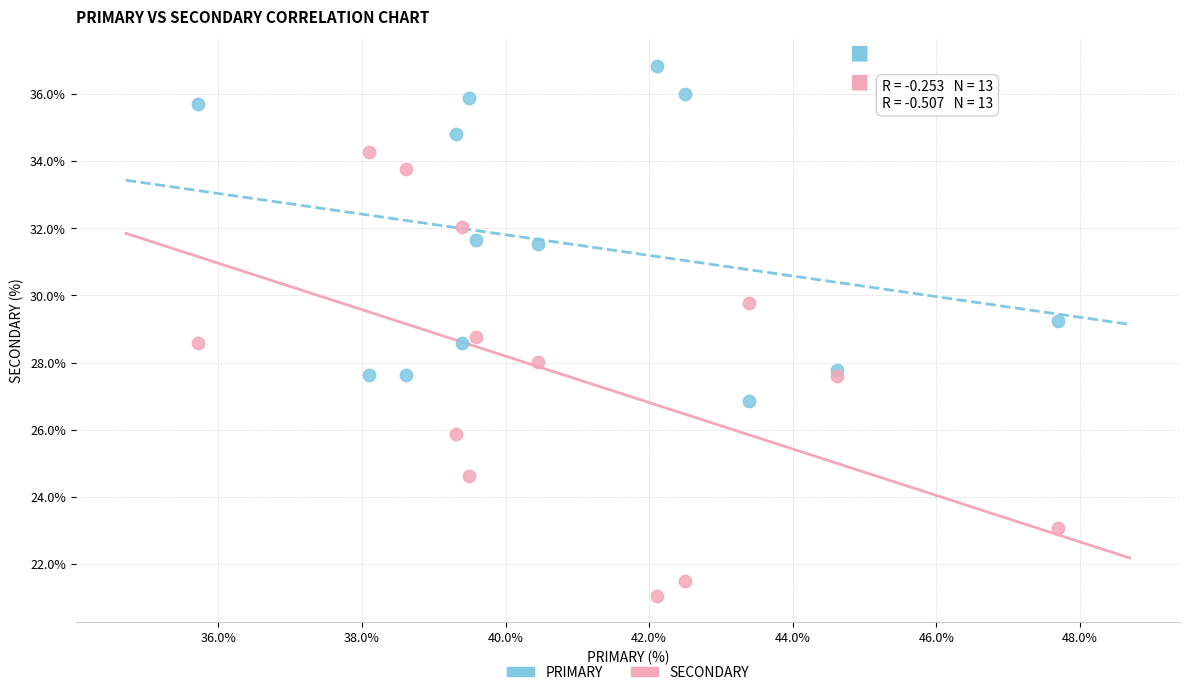

Across all data points, what is the range of Y values (max minus min)?

15.8